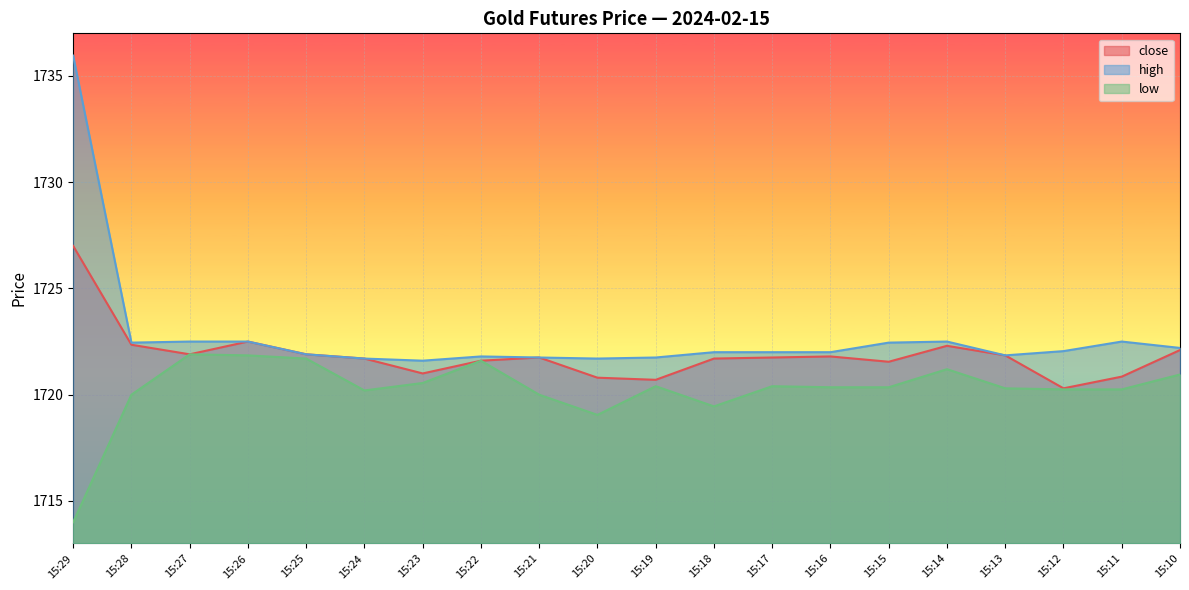

At which category does close reach its first local peak?

15:26